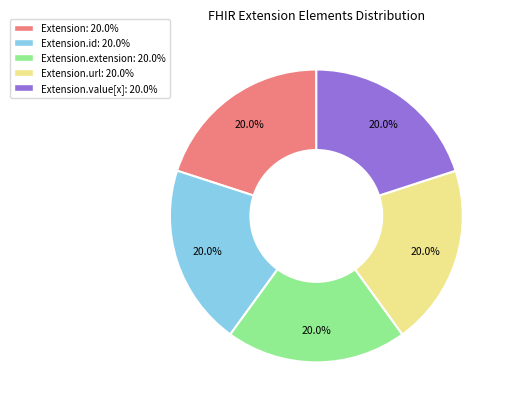

Is there a majority slice in this chart?

No